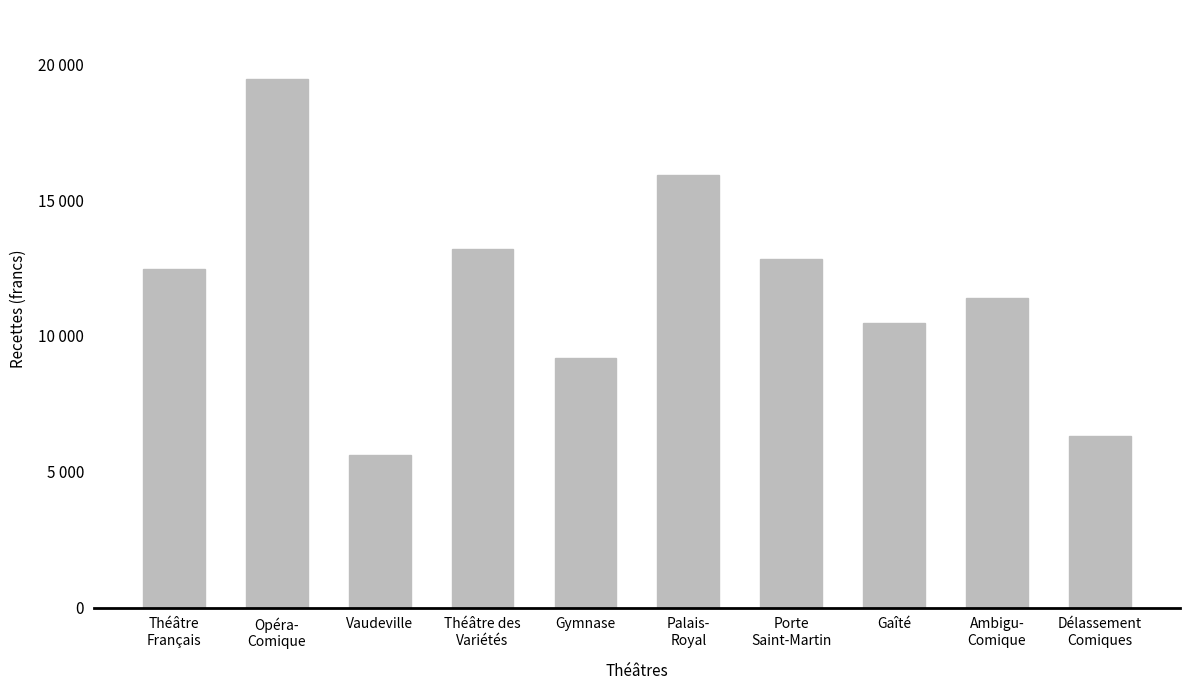

Where does the data first go above 12459?

Théâtre
Français